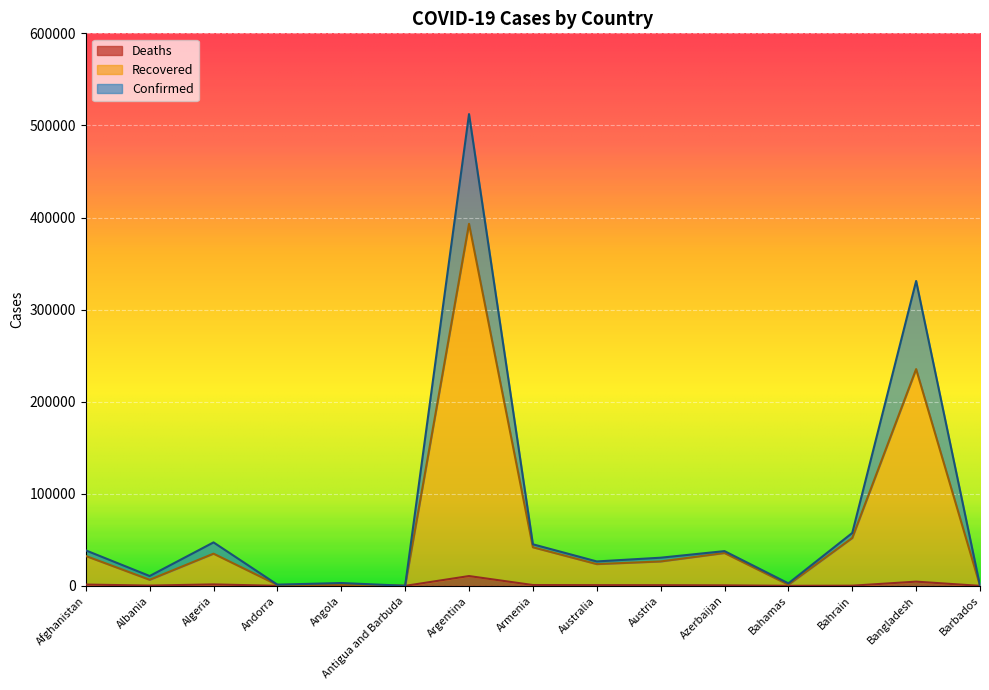

Between Bangladesh and Bahrain, which is larger?

Bangladesh